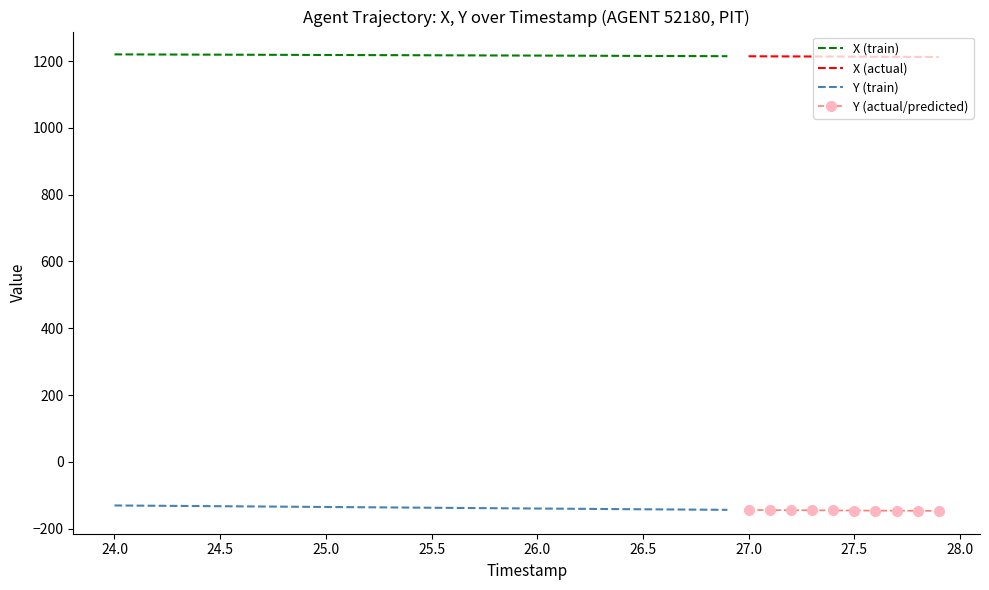

True or false: Y and REF_xmin intersect in this chart.

False